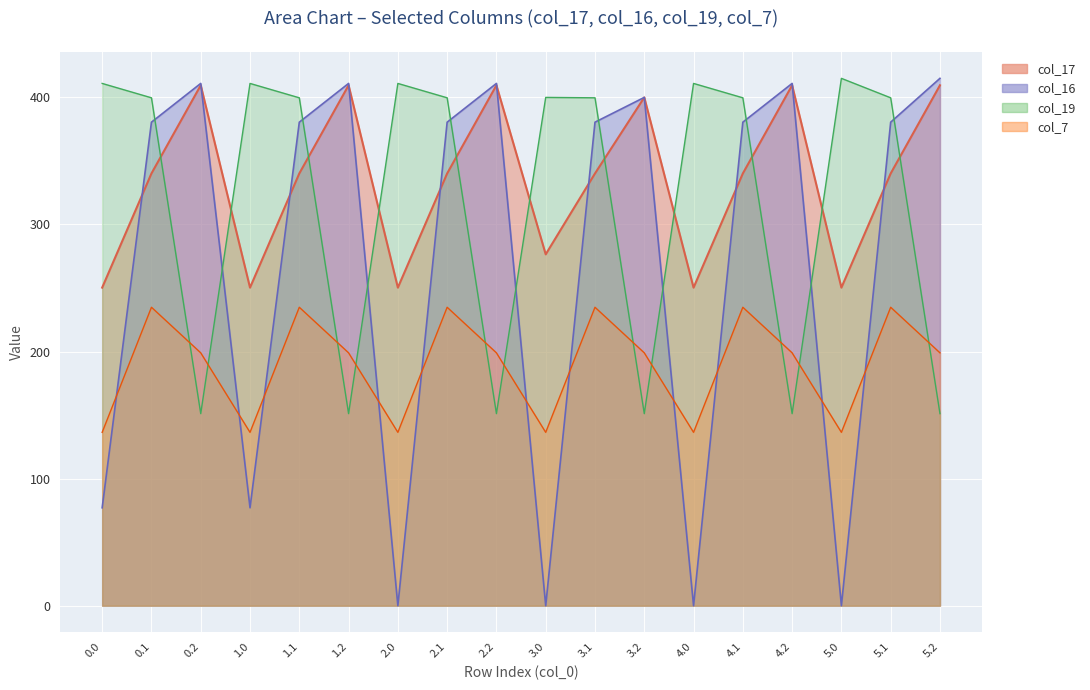

Is it true that col_16 equals 411.0 at 4.2?

True